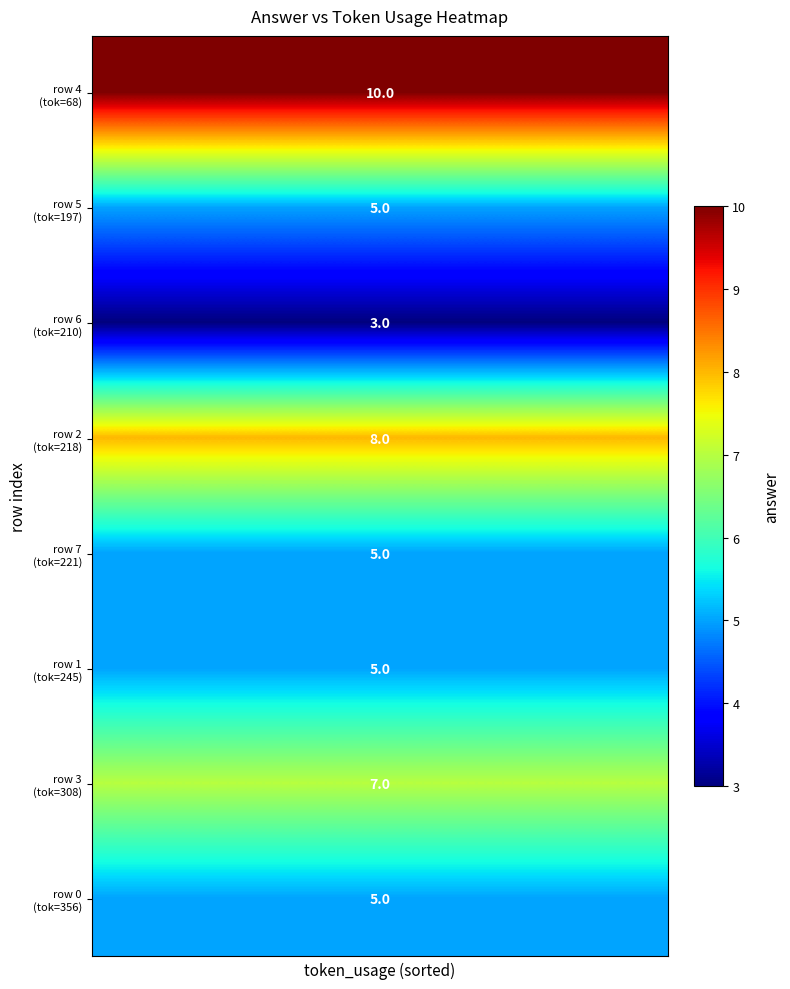

Which series has the widest spread of values?

row 4 (tok=68)